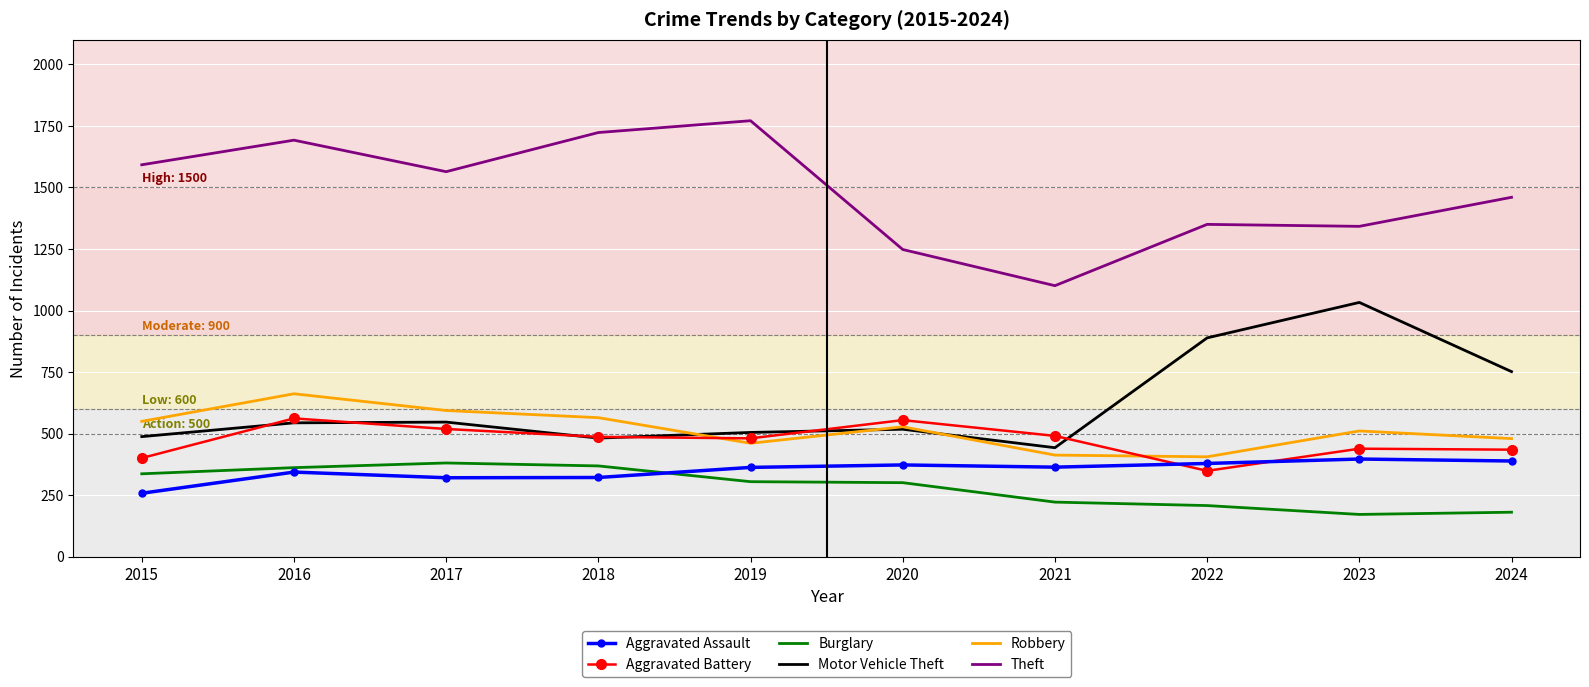

Which series has the widest spread of values?

Theft